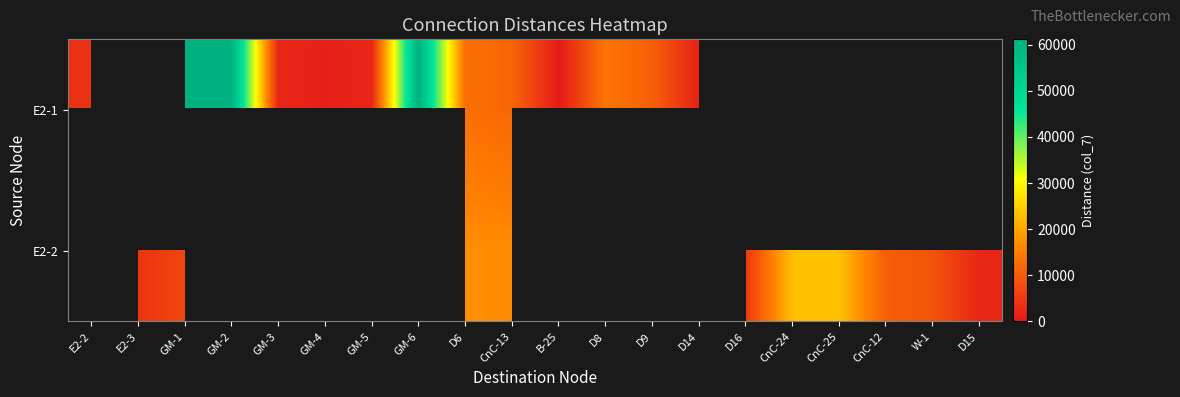

Read the E2-1 value at GM-6.

61180.0